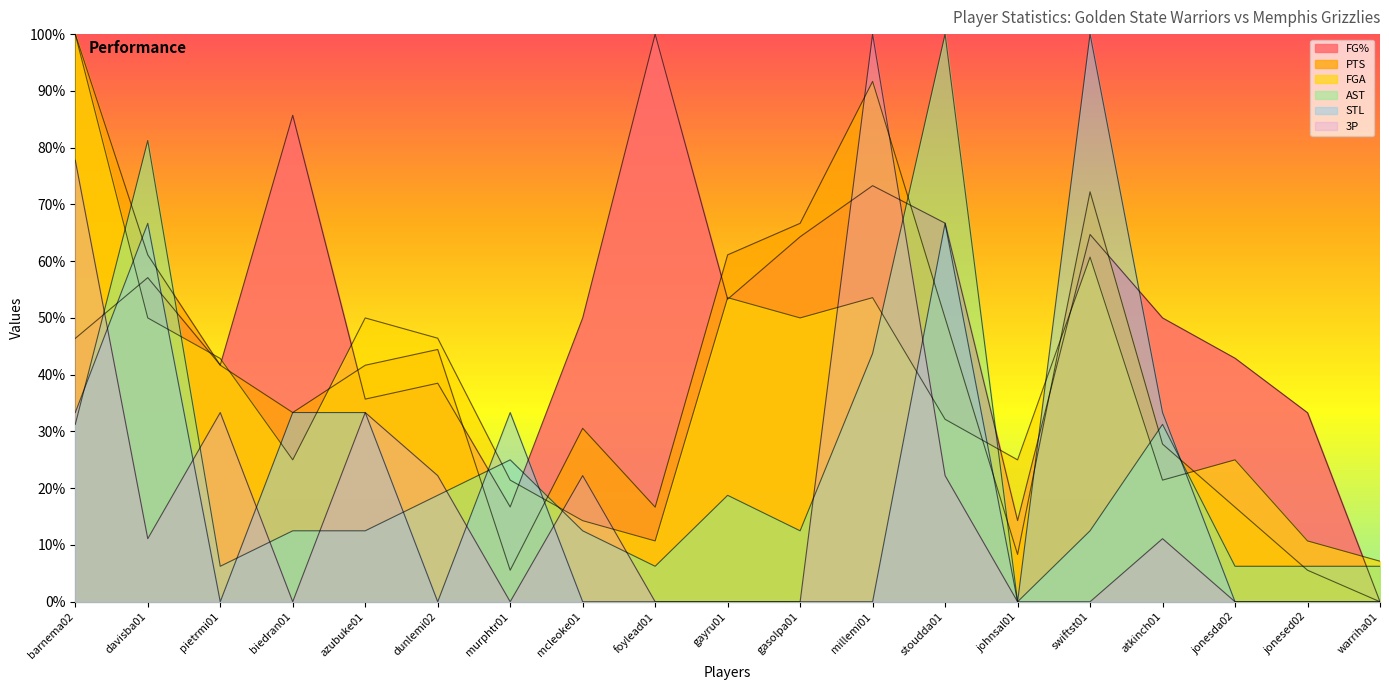

Where is the first local minimum for FGA?

biedran01